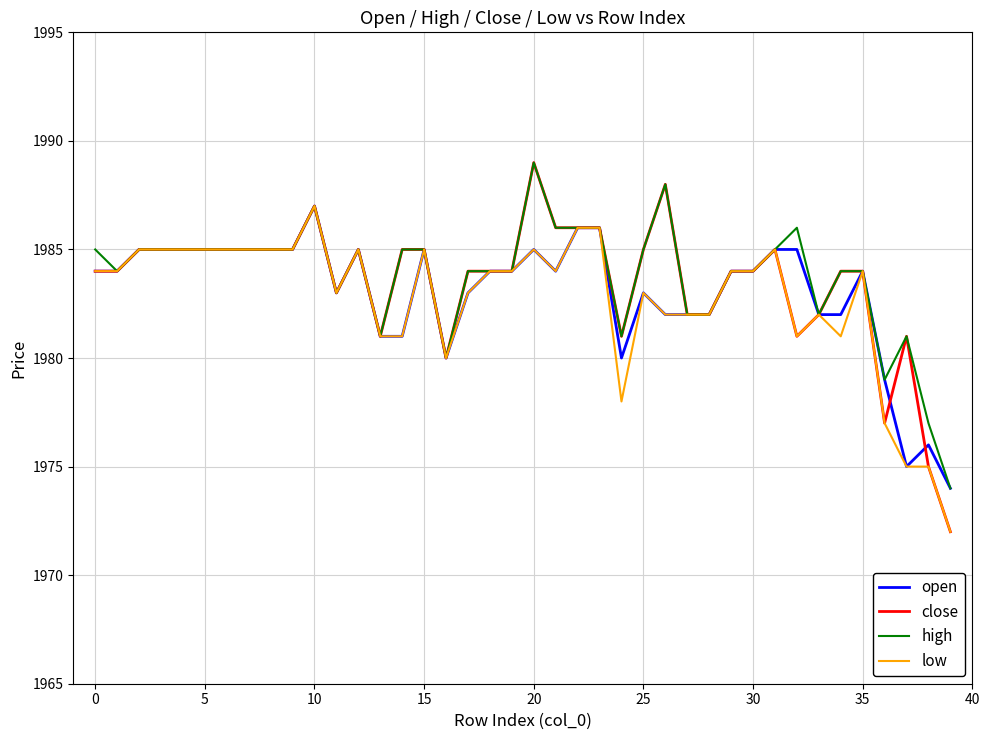

Which series has the largest range (max minus min)?

close